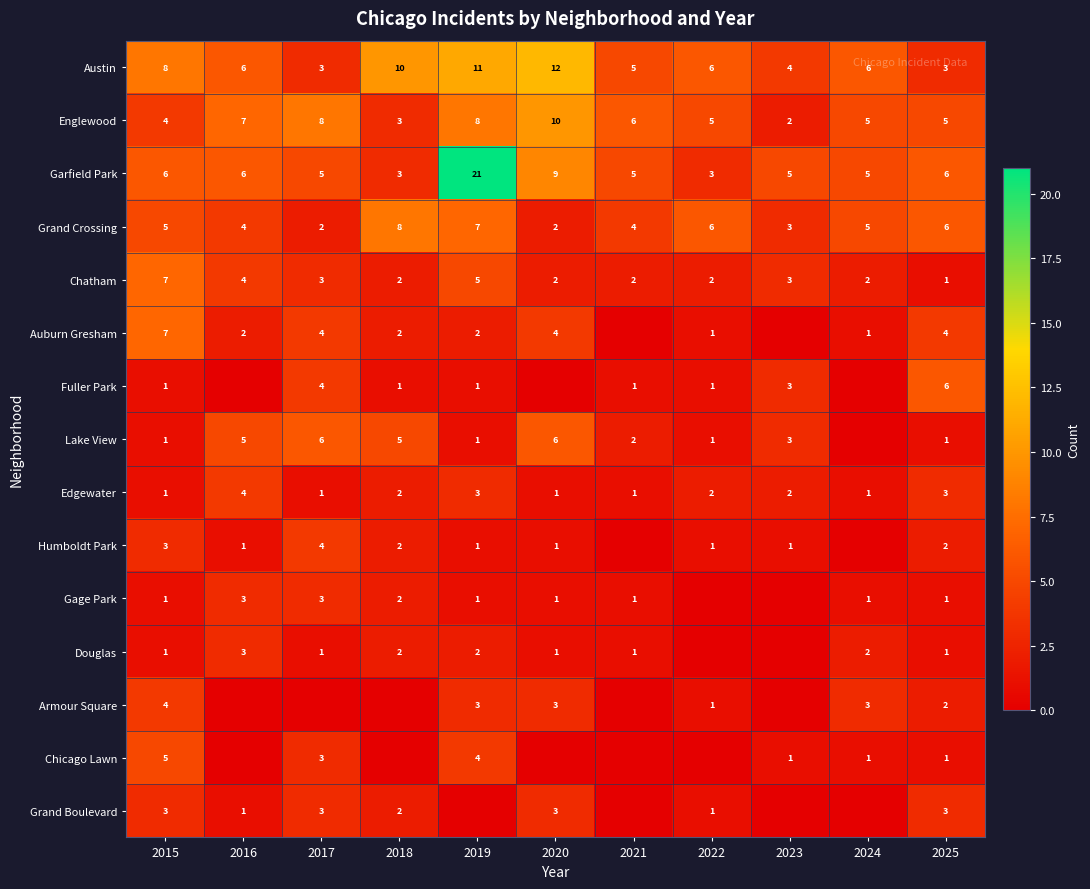

What is the total value across all series at 2022?

30